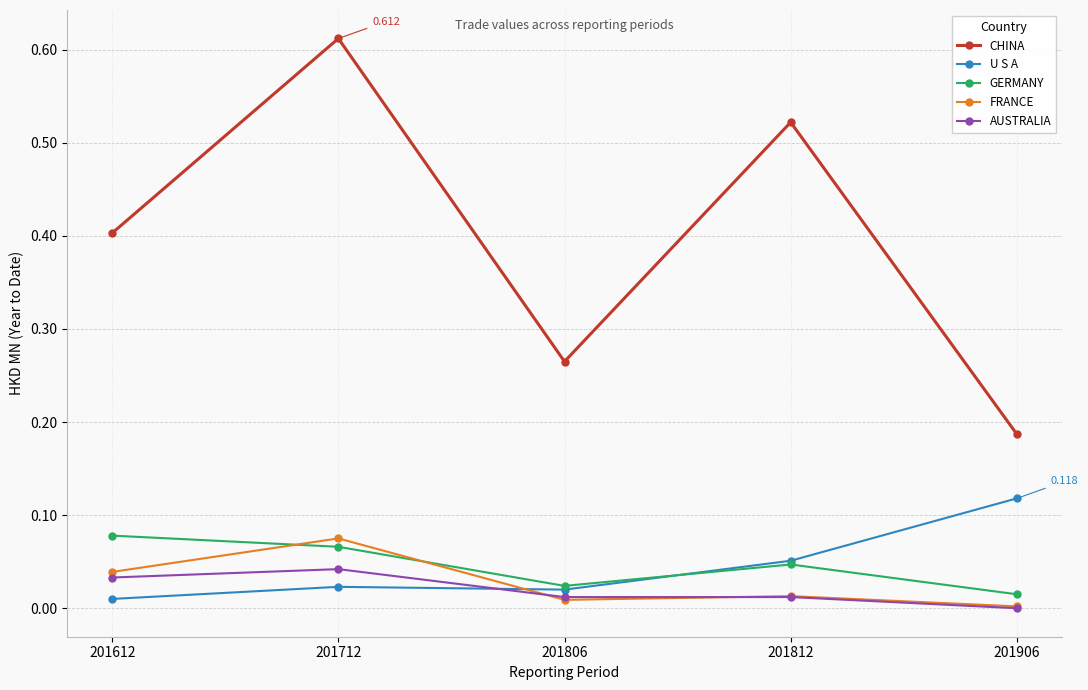

Which series has the widest spread of values?

CHINA